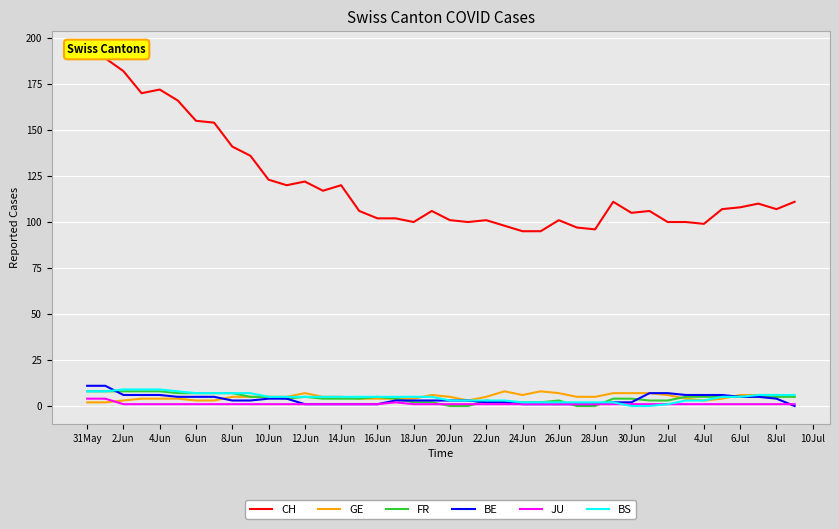

The BS series shows 5 at 12Jun. True or false?

True